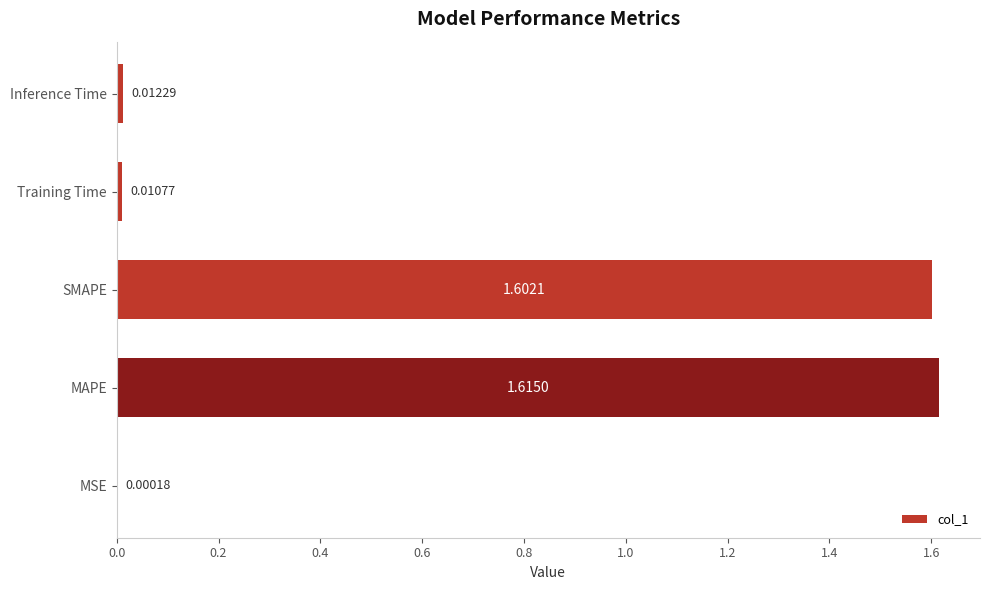

At which label is the value closest to 0?

MSE